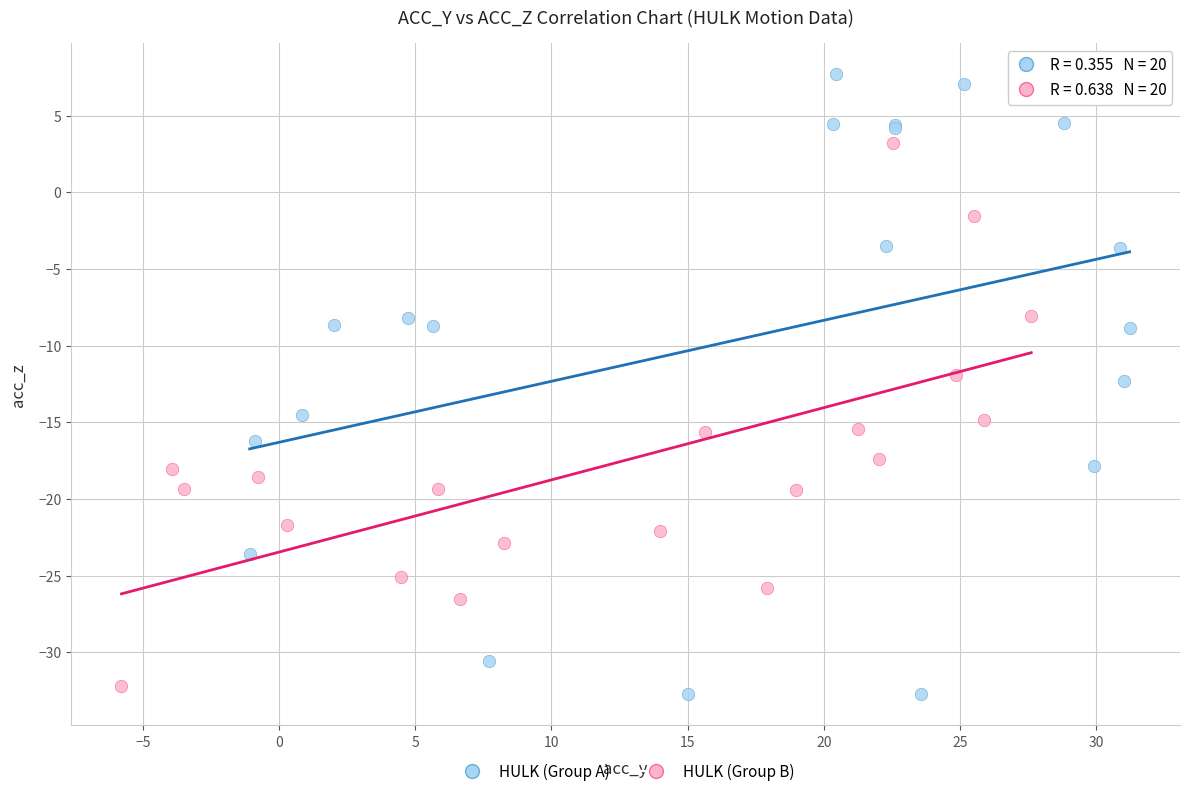

Which series has the widest spread of Y values?

HULK (Group A)